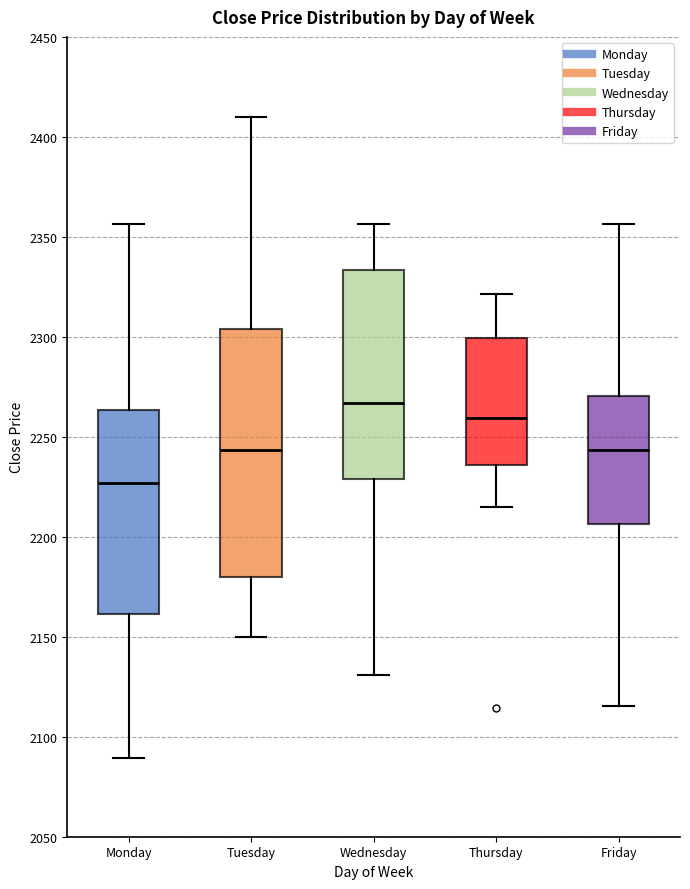

Where is the lower edge of the box for Tuesday on the y-axis? The values are not printed on the chart, so give them approximately, as read against the axis.

2180